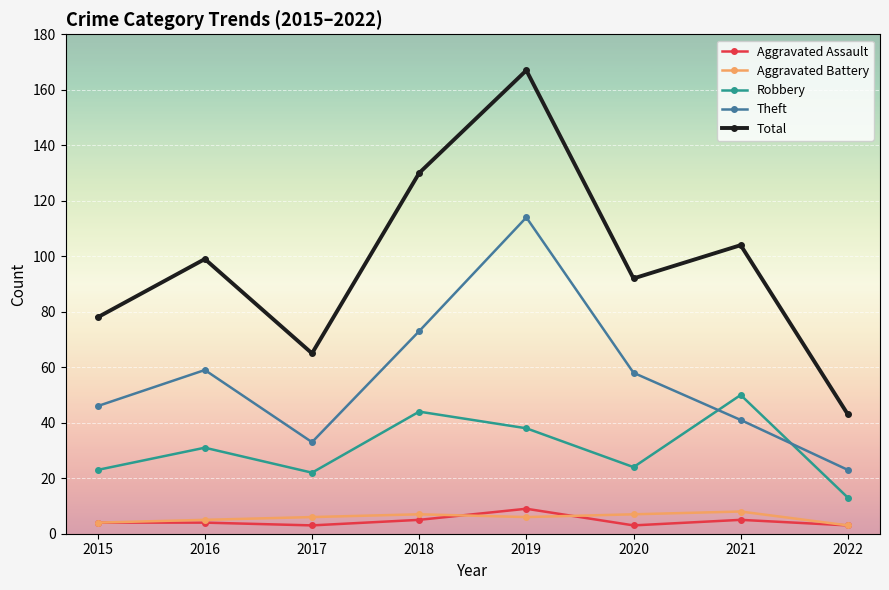

How many data points in Robbery are less than 31?

4